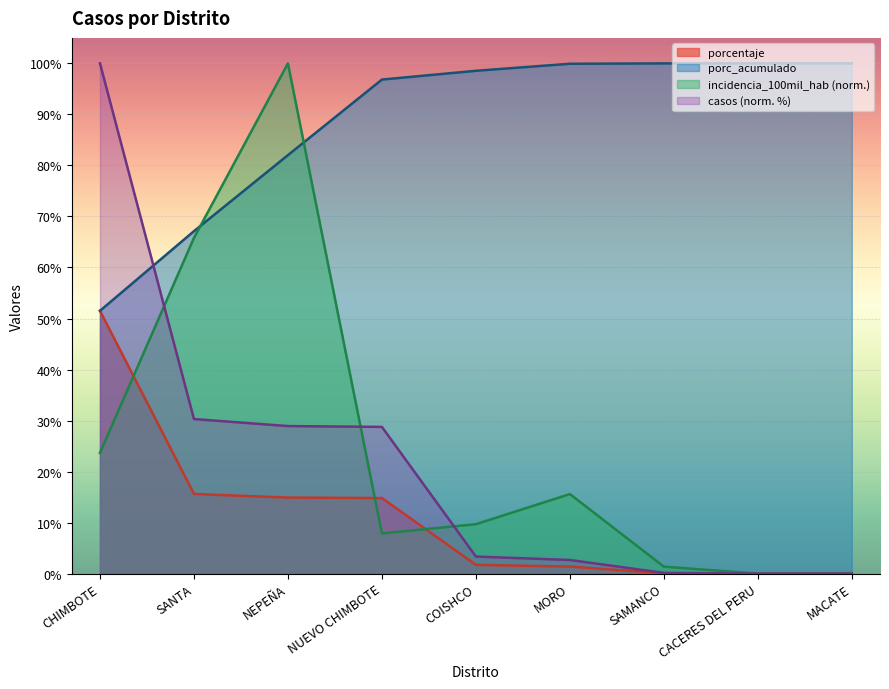

Reading right to left, transcribe all the data shown in this chart.

casos: 0.0	0.0	0.1	2.7	3.3	28.8	28.9	30.3	100.0
porcentaje: 0.0	0.0	0.1	1.4	1.7	14.8	14.9	15.6	51.5
porc_acumulado: 100.0	100.0	100.0	99.9	98.5	96.8	82.0	67.1	51.5
incidencia_100mil_hab: 0.0	0.0	1.4	15.6	9.7	7.9	100.0	65.8	23.7